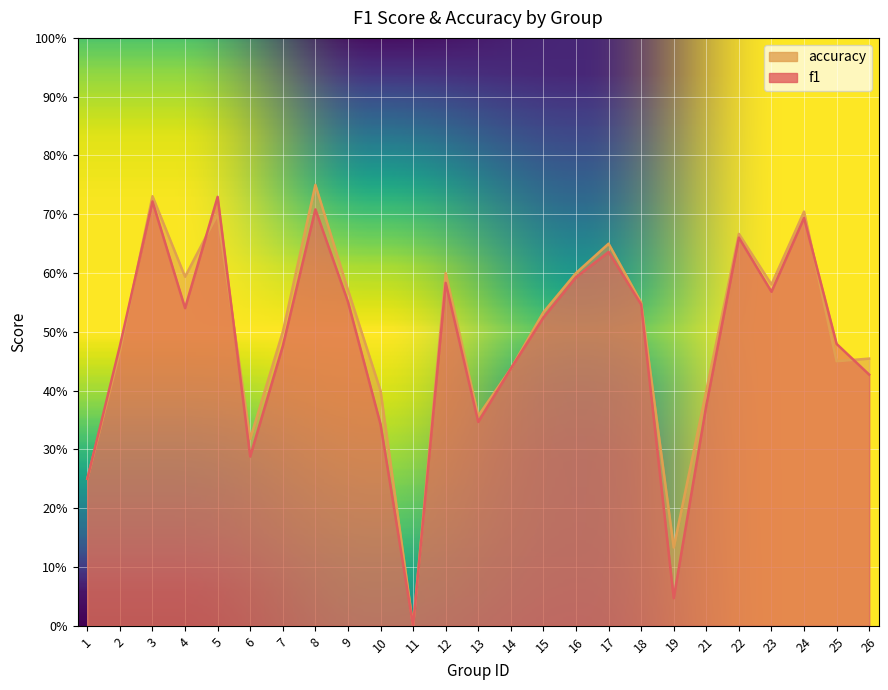

What is the difference between the accuracy values at 5 and 19?

0.6